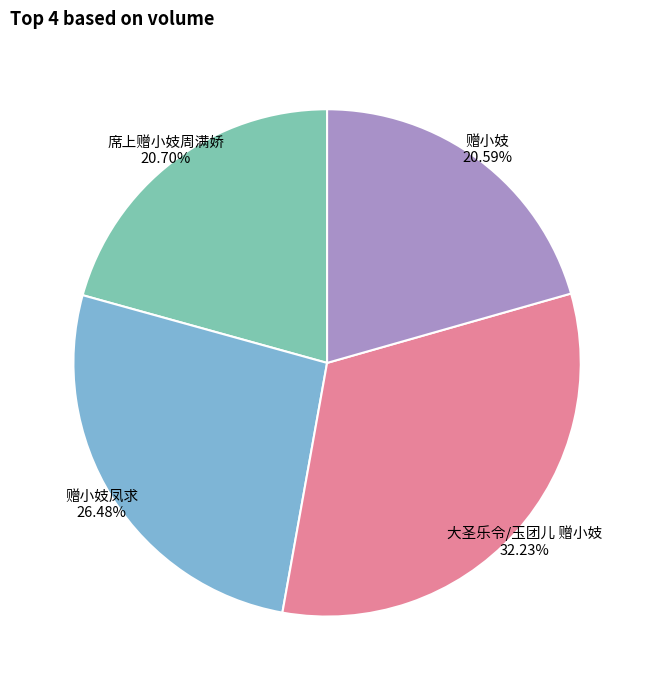

Which slice is the largest?

大圣乐令/玉团儿 赠小妓